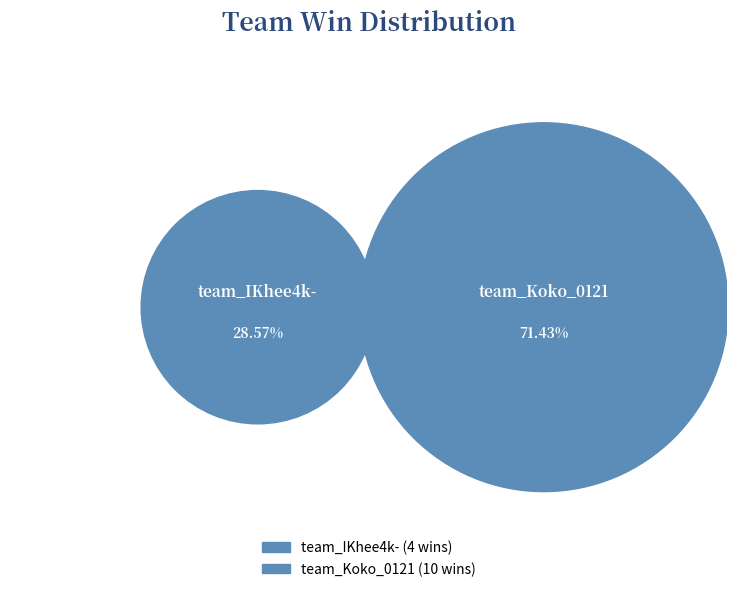

To the nearest percent, what is the combined percentage of team_Koko_0121 and team_IKhee4k-?

100%